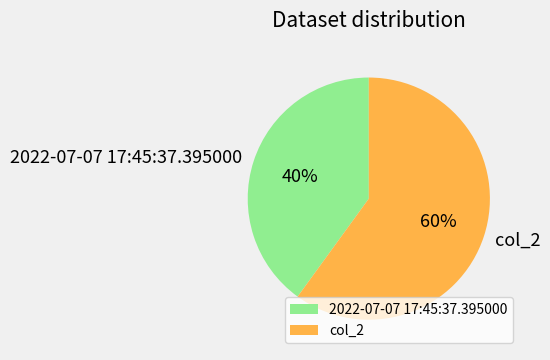

True or false: 2022-07-07 17:45:37.395000 accounts for 40% of the total.

True